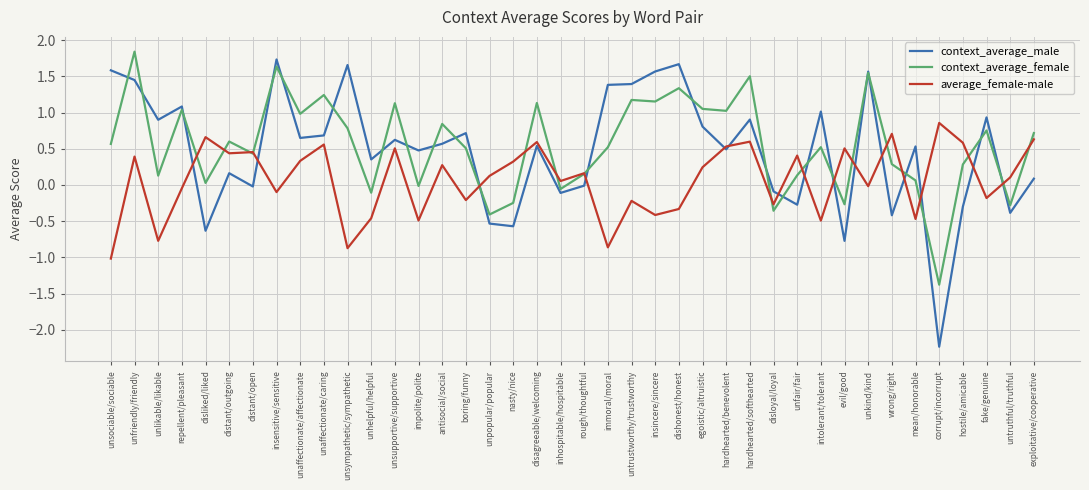

After their last crossing, which series has the higher values: context_average_male or context_average_female?

context_average_female